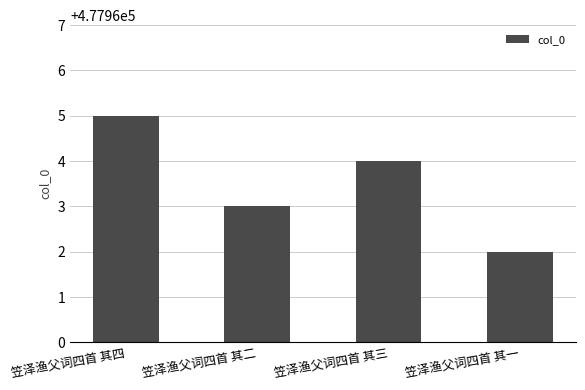

How many data points are less than 477964?

2